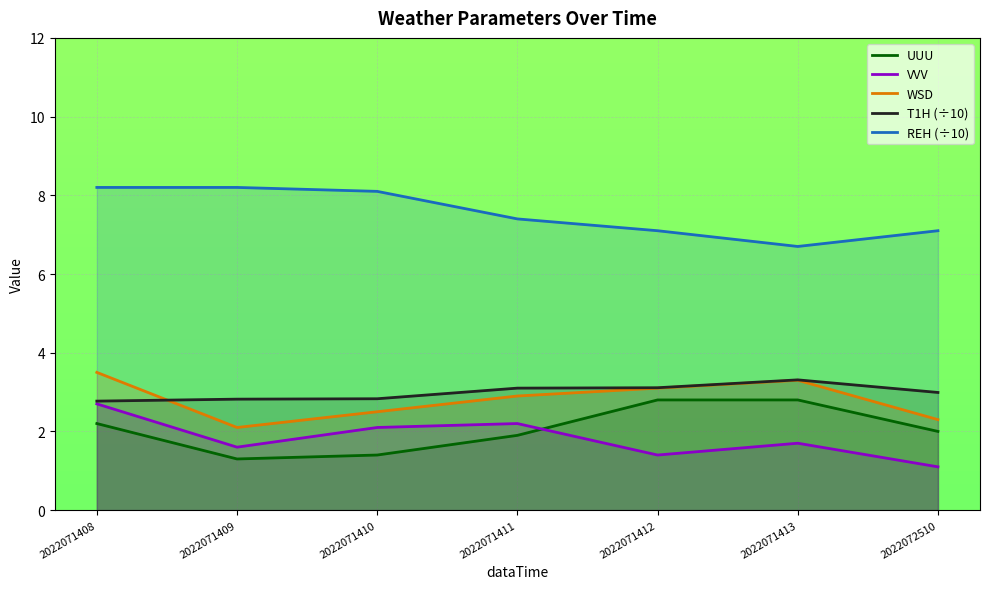

At which category is the sum across all series the highest?

2022071408